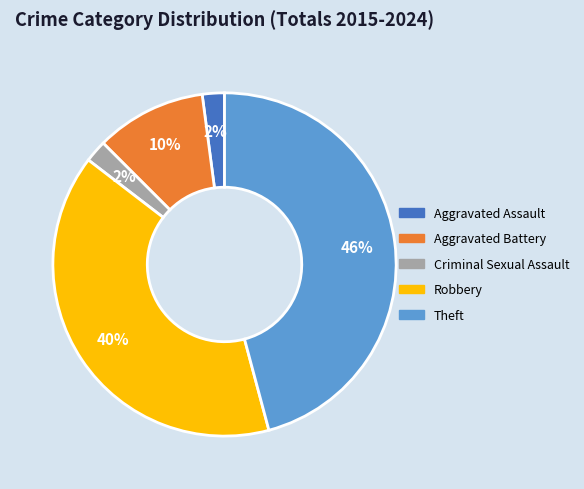

Which slice is the largest?

Theft